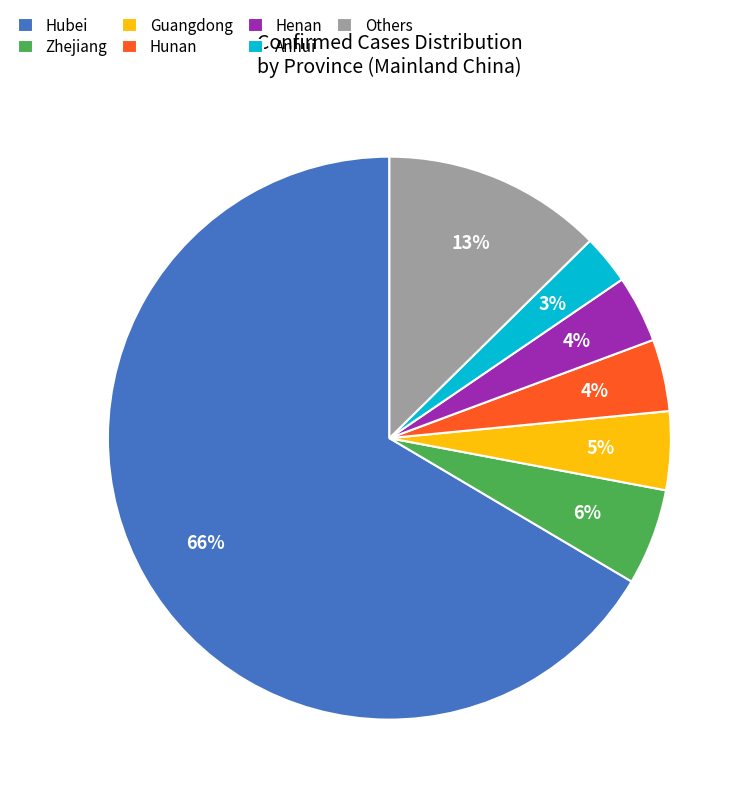

What is the largest slice in the pie chart?

Hubei